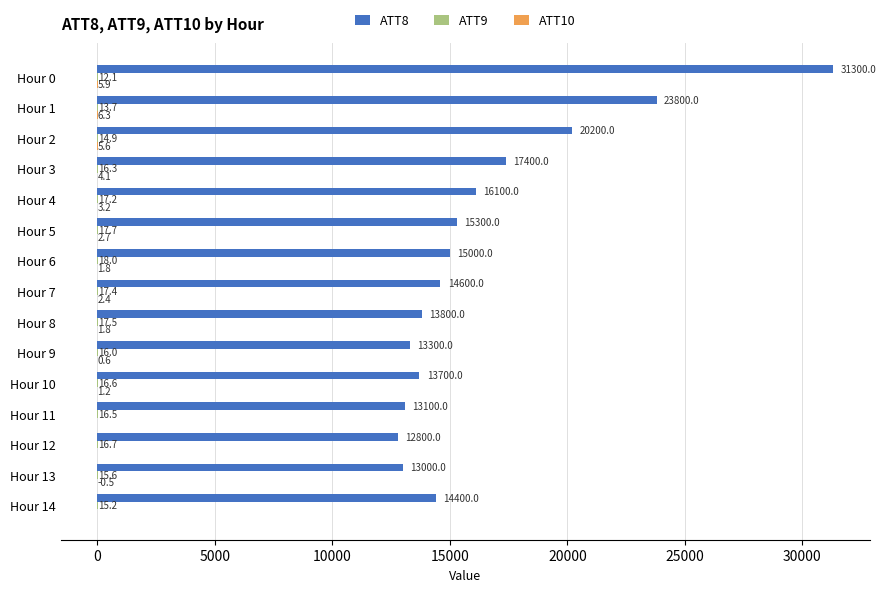

Which series changed the most between Hour 7 and Hour 8?

ATT8